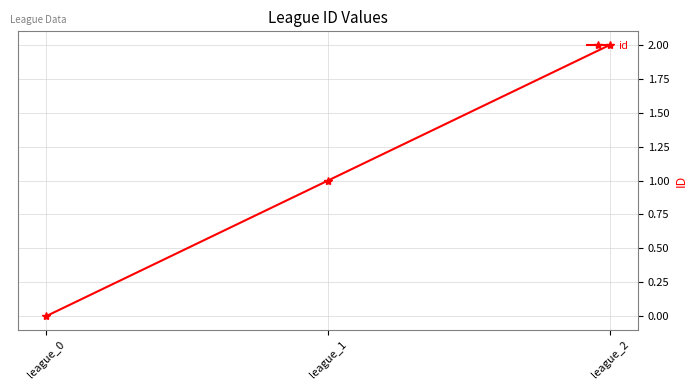

Reading left to right, extract all data points from this chart.

league_0=0	league_1=1	league_2=2